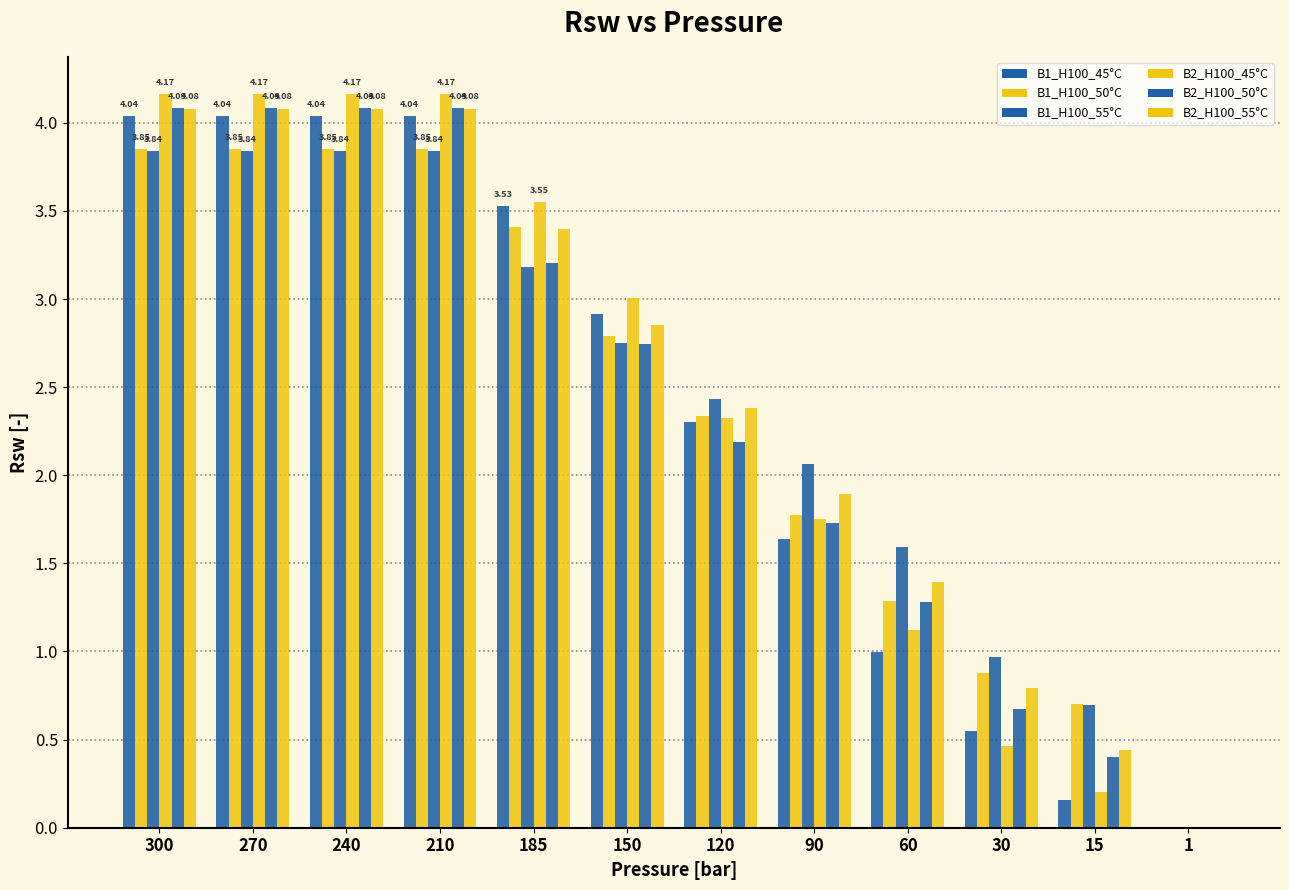

At how many categories does at least one series exceed 3?

6